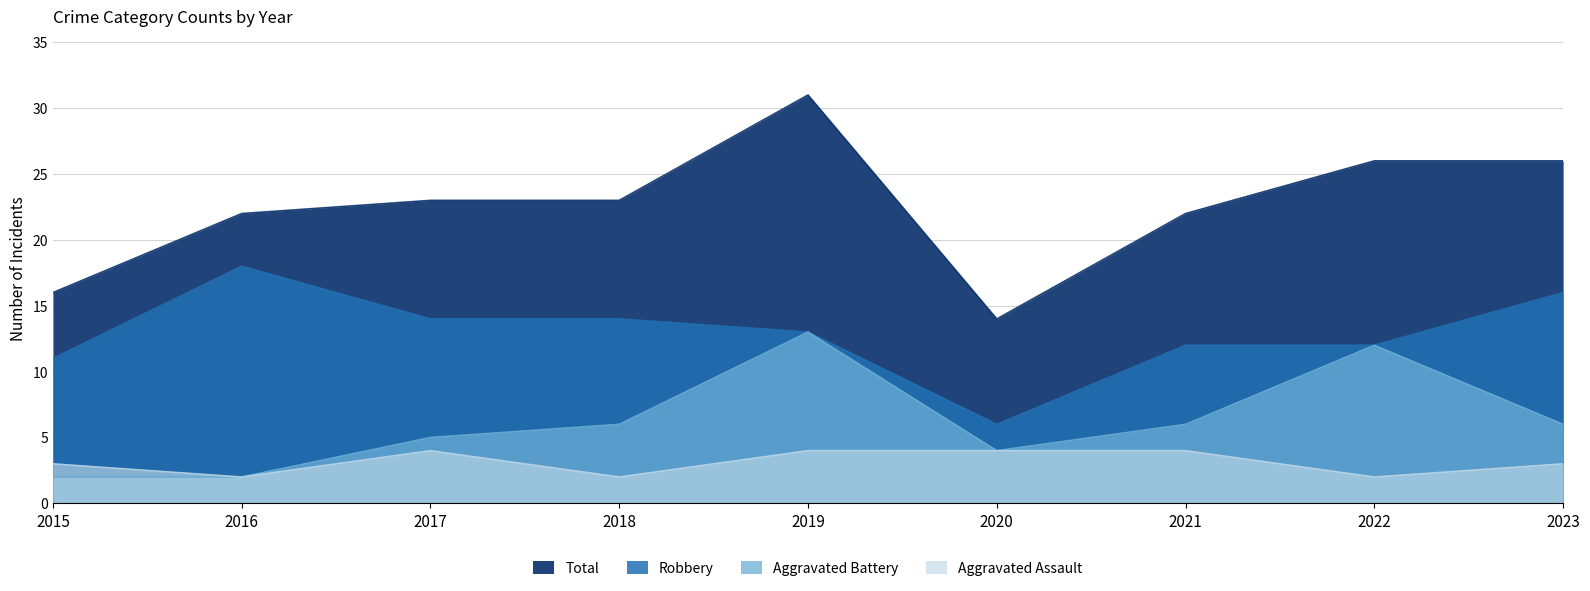

What is the value of the Robbery point at the 2nd from the left?

18